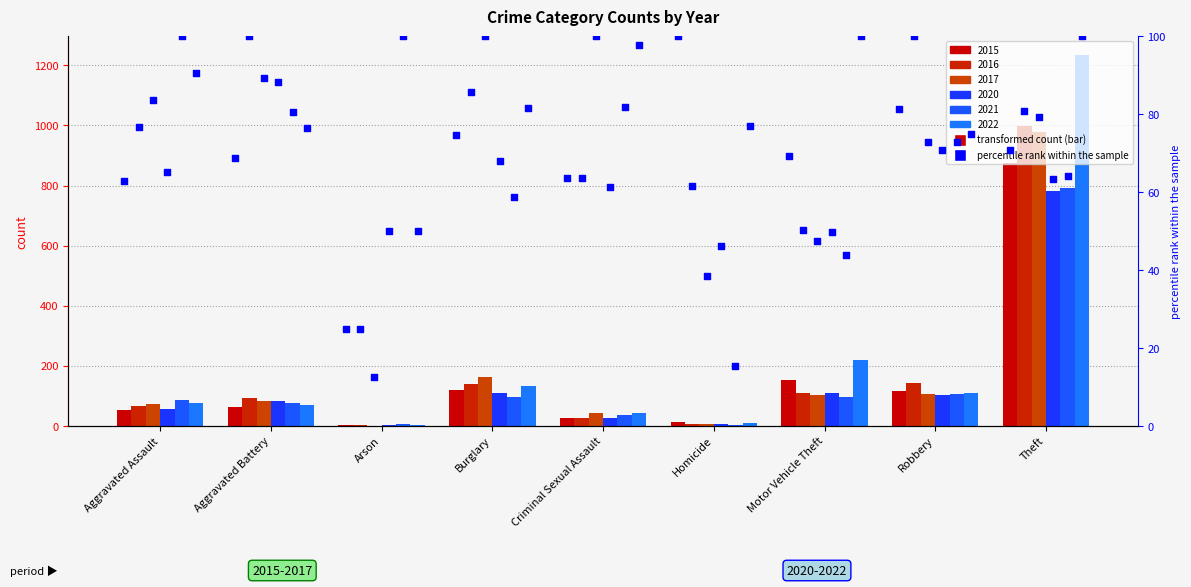

Which series has the widest spread of Y values?

2022